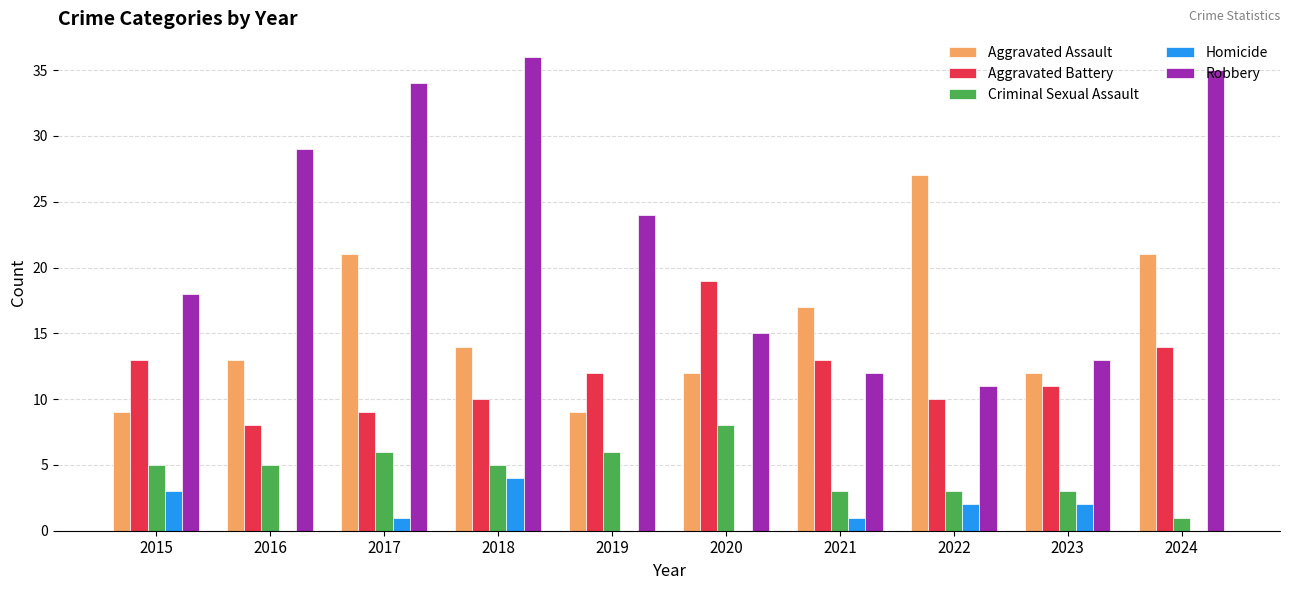

Which series changed the most between 2021 and 2022?

Aggravated Assault